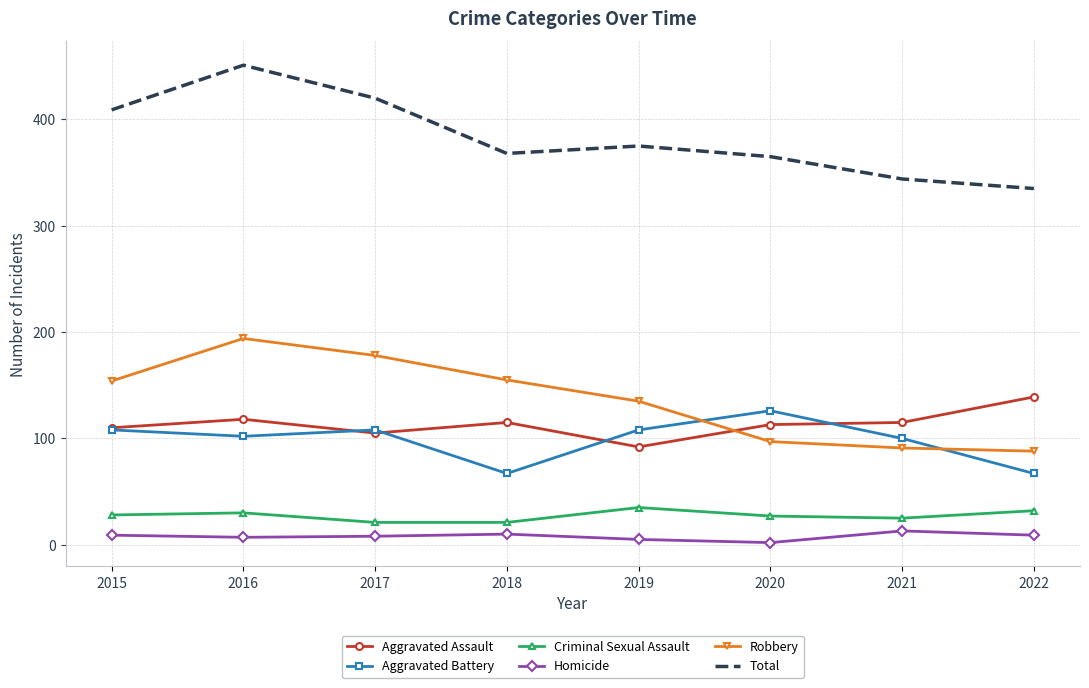

What is the smallest value displayed?

2